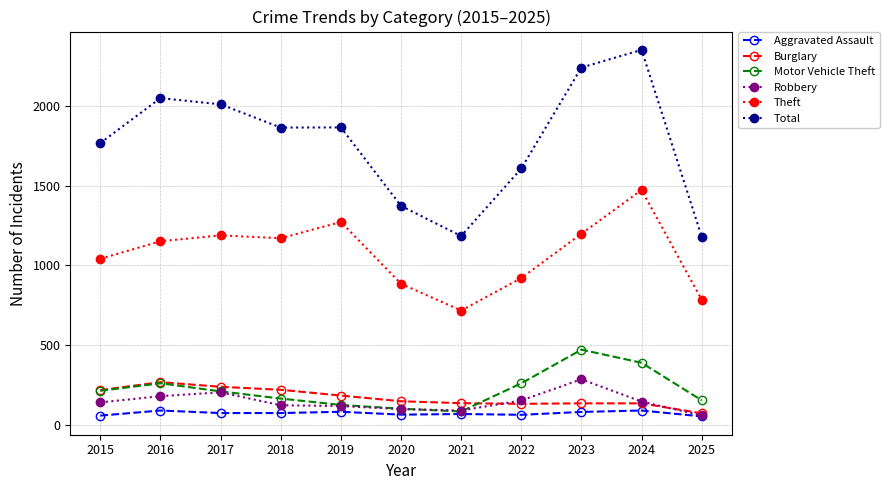

What is the difference between the highest and lowest values at 2020?

1311